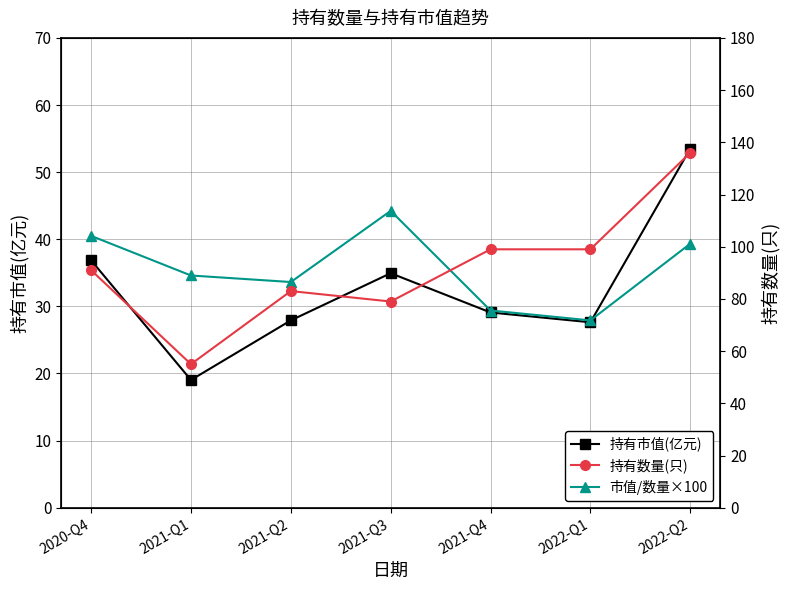

Reading left to right, transcribe all the data shown in this chart.

持有市值(亿元): 36.9	19.0	27.9	34.9	29.1	27.6	53.5
市值/数量×100: 40.5	34.6	33.6	44.2	29.4	27.9	39.3
持有数量(只): 91.0	55.0	83.0	79.0	99.0	99.0	136.0